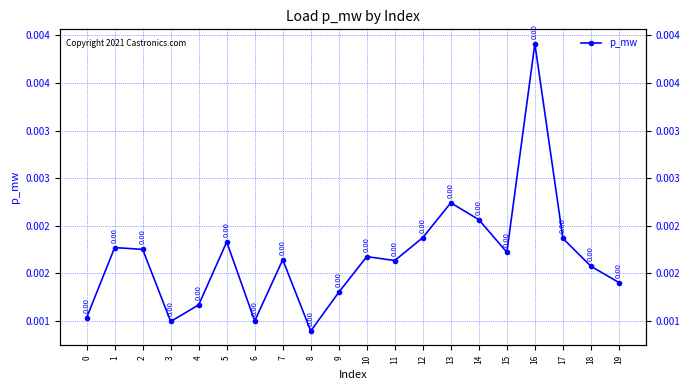

Does the chart display data point markers on the line(s)?

Yes